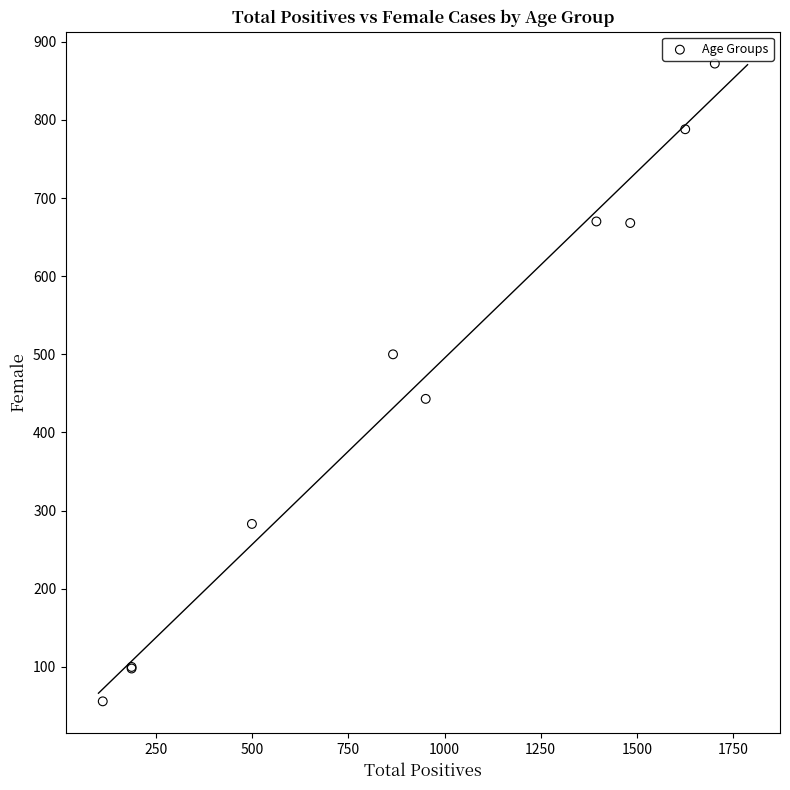

What Y value in the scatter plot is closest to 464?

443